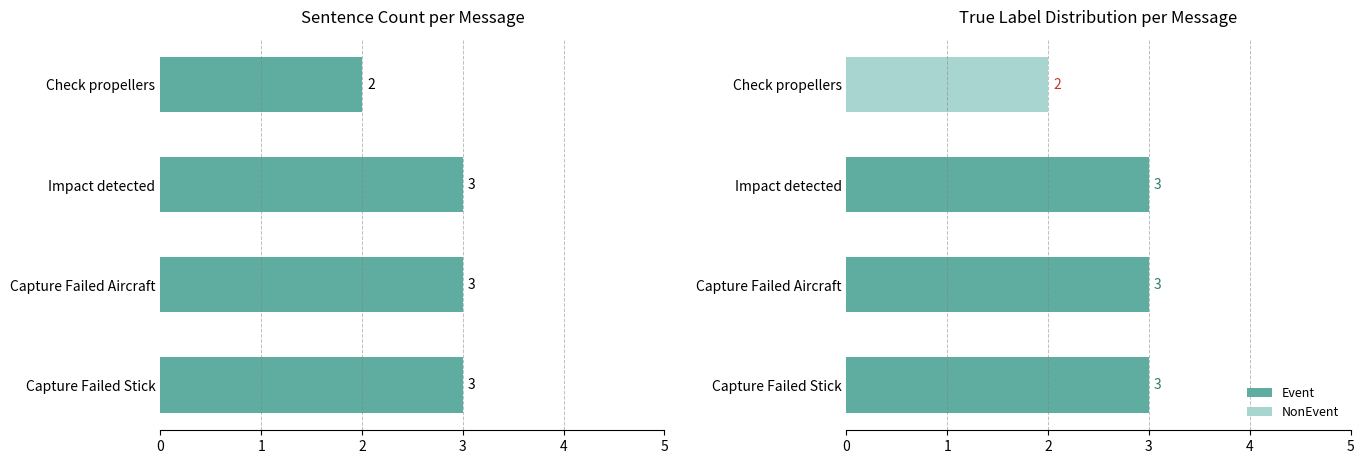

Is it true that Event equals 4 at Capture Failed Stick?

False